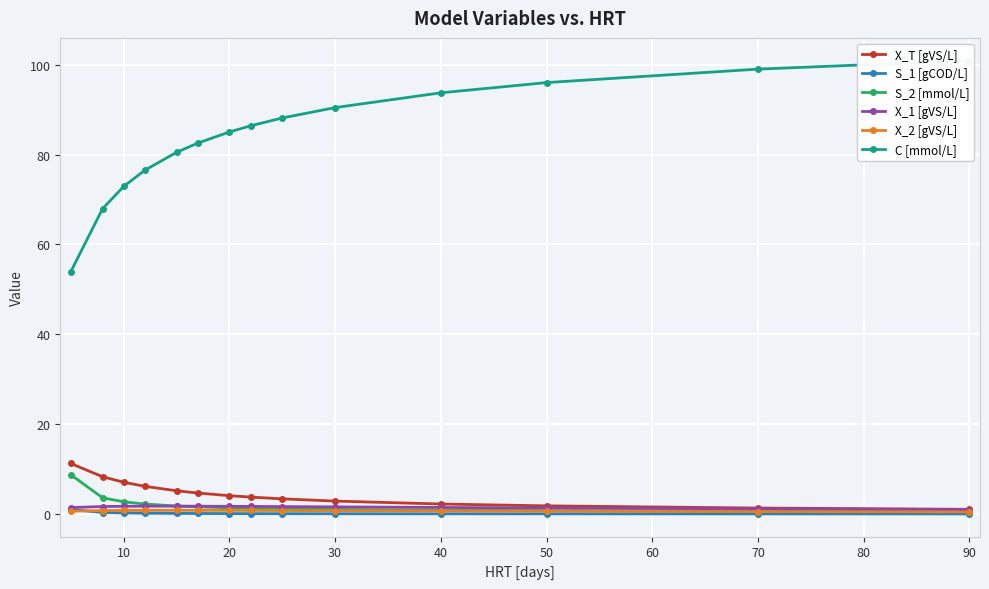

True or false: S_2 [mmol/L] and X_T [gVS/L] intersect in this chart.

False